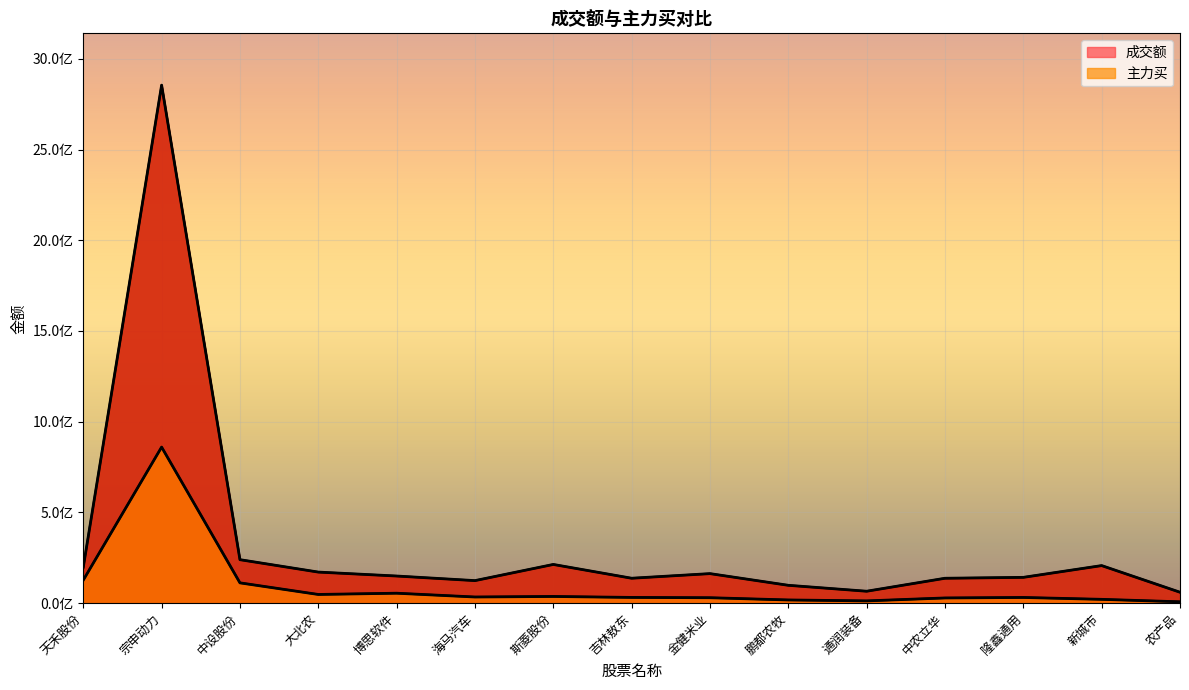

Reading left to right, what are all the values shown in this chart?

成交额: 198518658	2854939042	239758075	171365004	149652632	124334156	213425655	137446822	162886384	98493075	65806927	137316023	142296819	207155433	60298233
主力买: 127039497	860145803	111989600	48029921	54889462	34051092	36990461	31692570	30057368	17737653	12571854	28740434	31459938	21149774	7551754